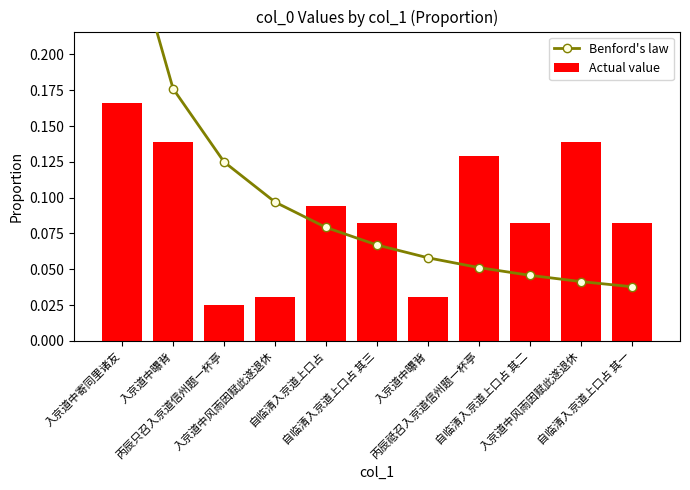

How many groups of bars are there?

11